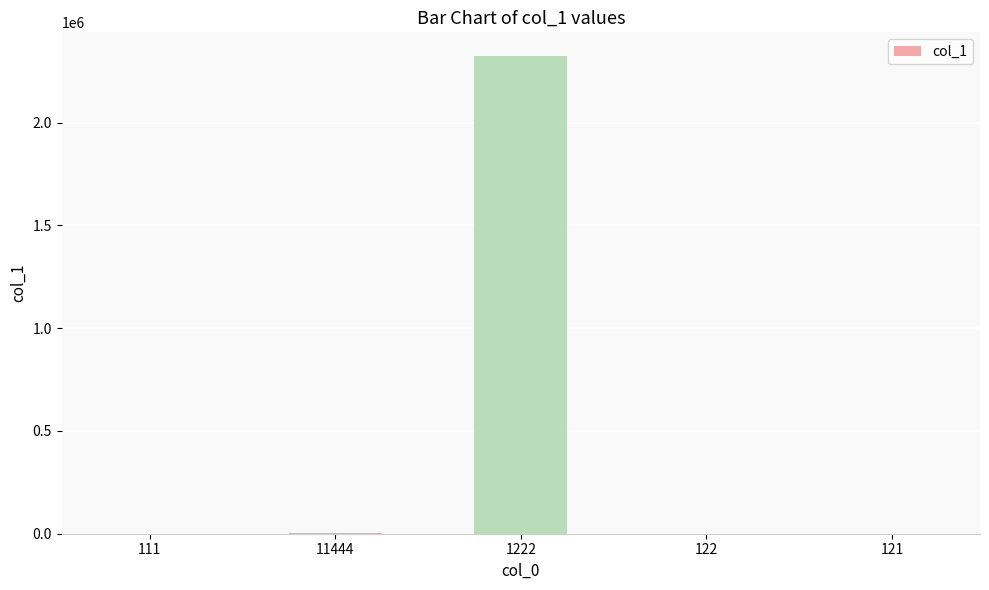

True or false: the data shows 22 at 111.

True